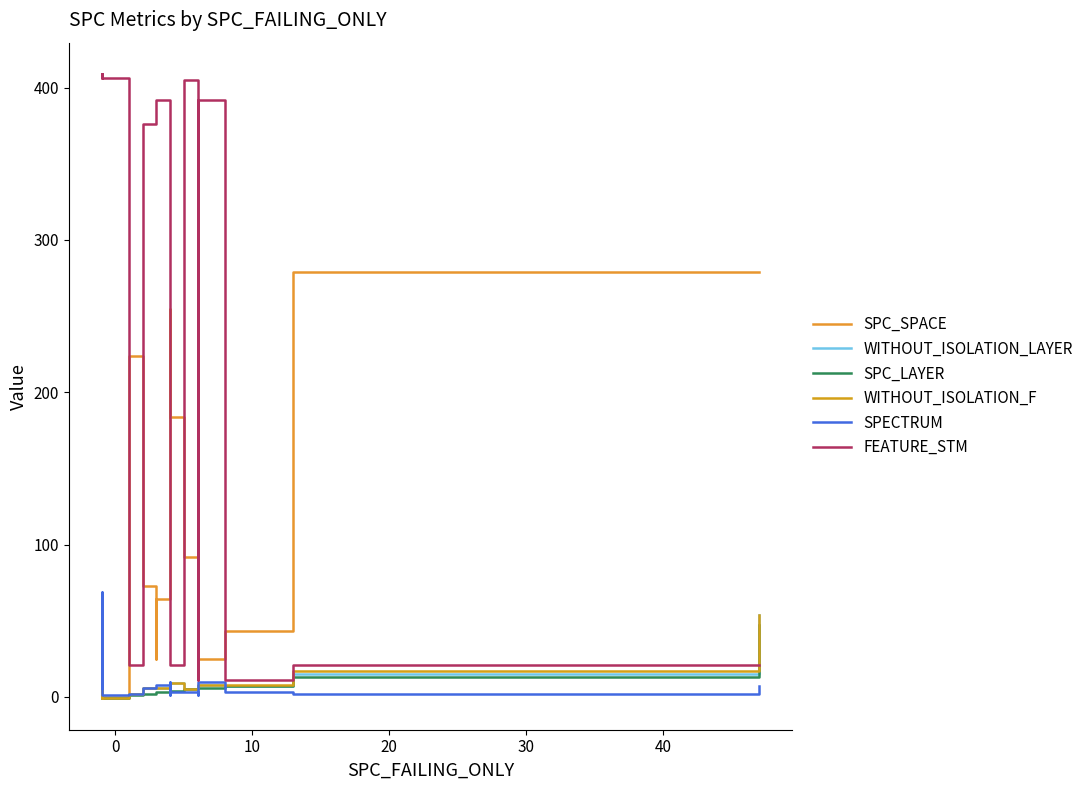

What is the maximum value shown in the chart?

409